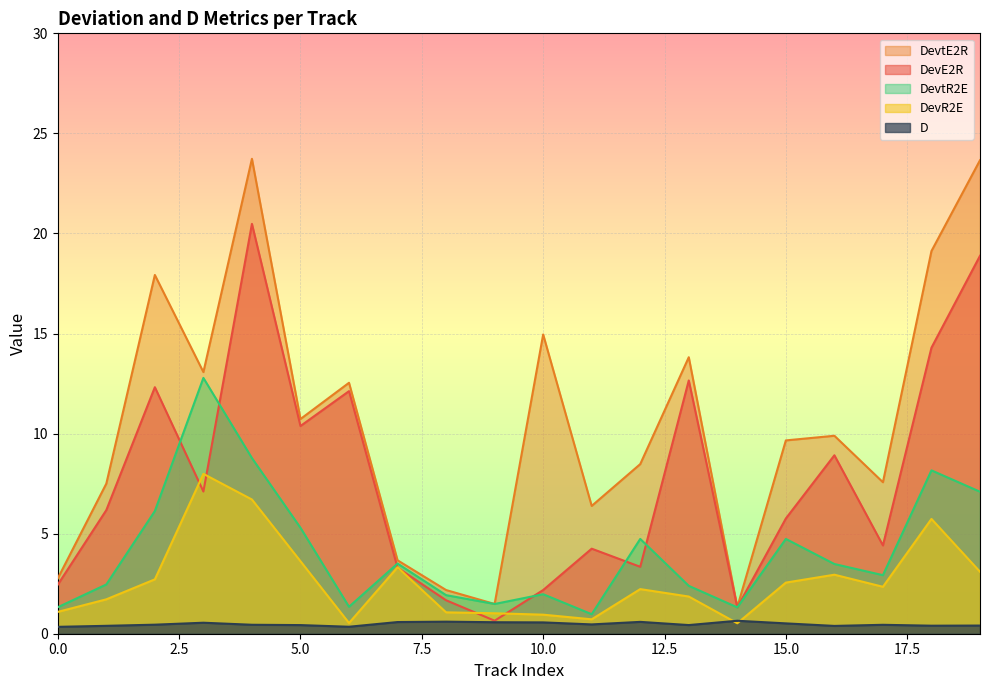

Rank the series by their maximum value, from lowest to highest.

D, DevR2E, DevtR2E, DevE2R, DevtE2R